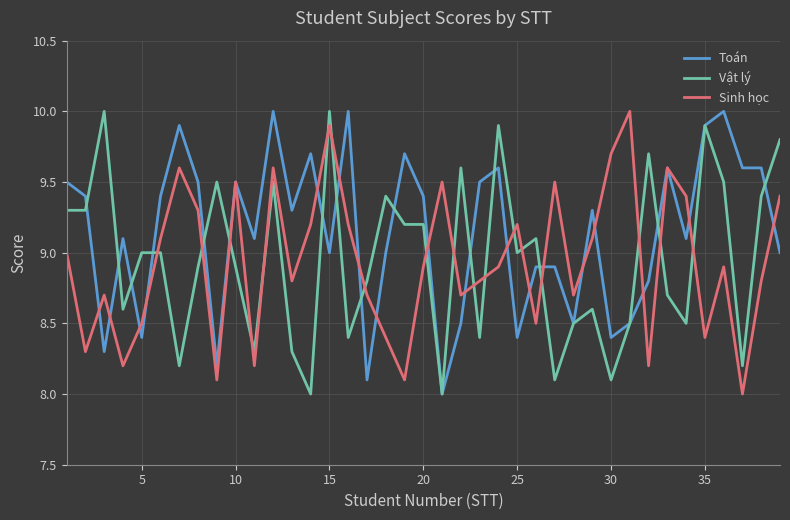

Reading left to right, what are all the values shown in this chart?

Toán: 9.5	9.4	8.3	9.1	8.4	9.4	9.9	9.5	8.2	9.5	9.1	10.0	9.3	9.7	9.0	10.0	8.1	9.0	9.7	9.4	8.0	8.5	9.5	9.6	8.4	8.9	8.9	8.5	9.3	8.4	8.5	8.8	9.6	9.1	9.9	10.0	9.6	9.6	9.0
Vật lý: 9.3	9.3	10.0	8.6	9.0	9.0	8.2	8.9	9.5	8.9	8.3	9.5	8.3	8.0	10.0	8.4	8.8	9.4	9.2	9.2	8.0	9.6	8.4	9.9	9.0	9.1	8.1	8.5	8.6	8.1	8.5	9.7	8.7	8.5	9.9	9.5	8.2	9.4	9.8
Sinh học: 9.0	8.3	8.7	8.2	8.5	9.1	9.6	9.3	8.1	9.5	8.2	9.6	8.8	9.2	9.9	9.2	8.7	8.4	8.1	8.9	9.5	8.7	8.8	8.9	9.2	8.5	9.5	8.7	9.1	9.7	10.0	8.2	9.6	9.4	8.4	8.9	8.0	8.8	9.4